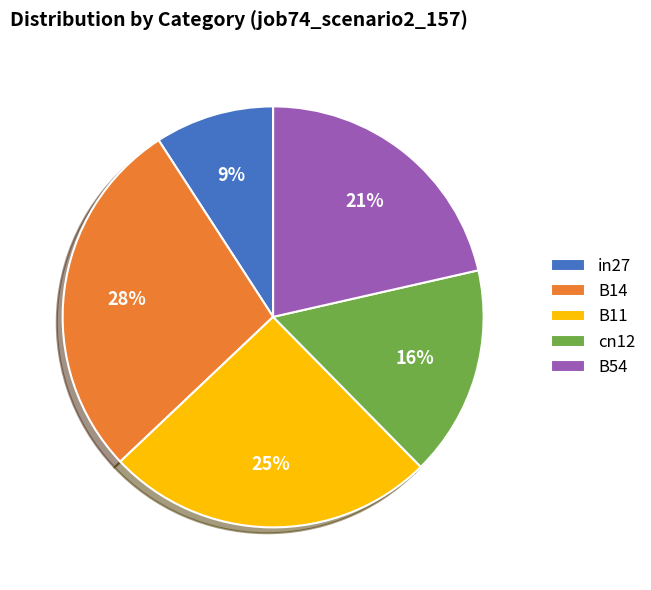

Which category has the biggest portion of the pie?

B14